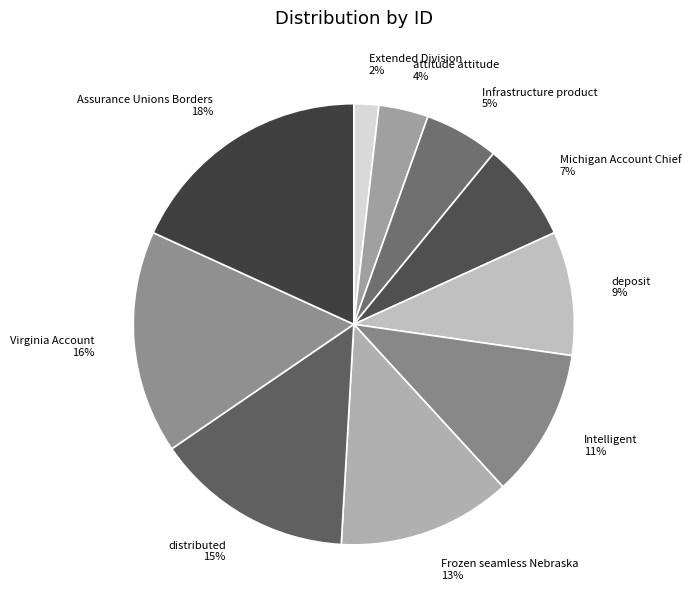

Which category has the smallest portion of the pie?

Extended Division